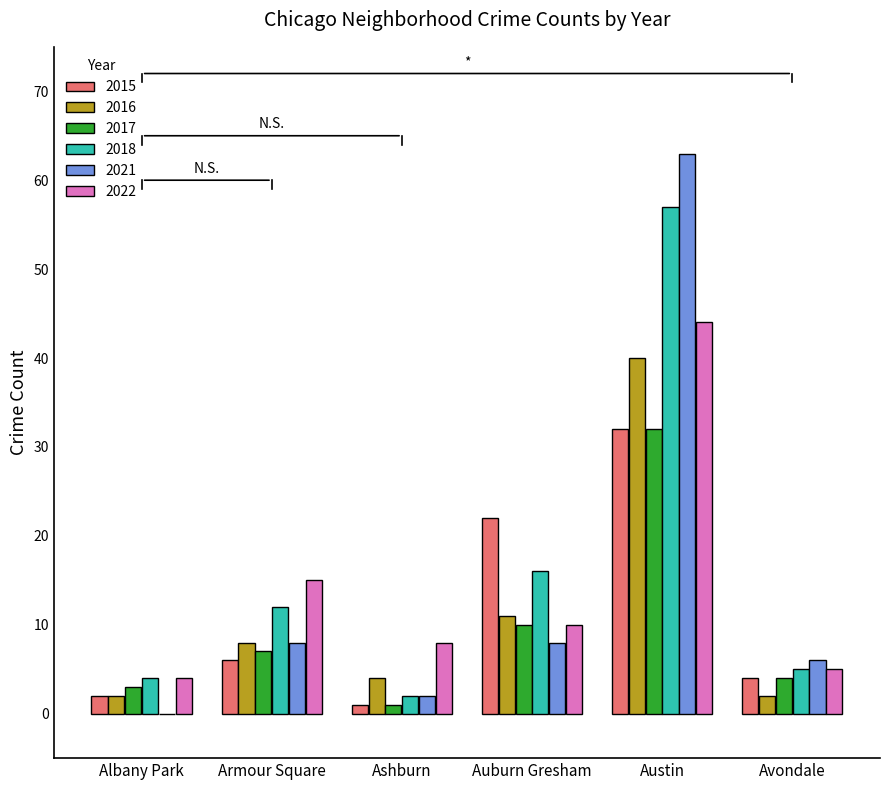

What is the sum of all 2022 values?

86